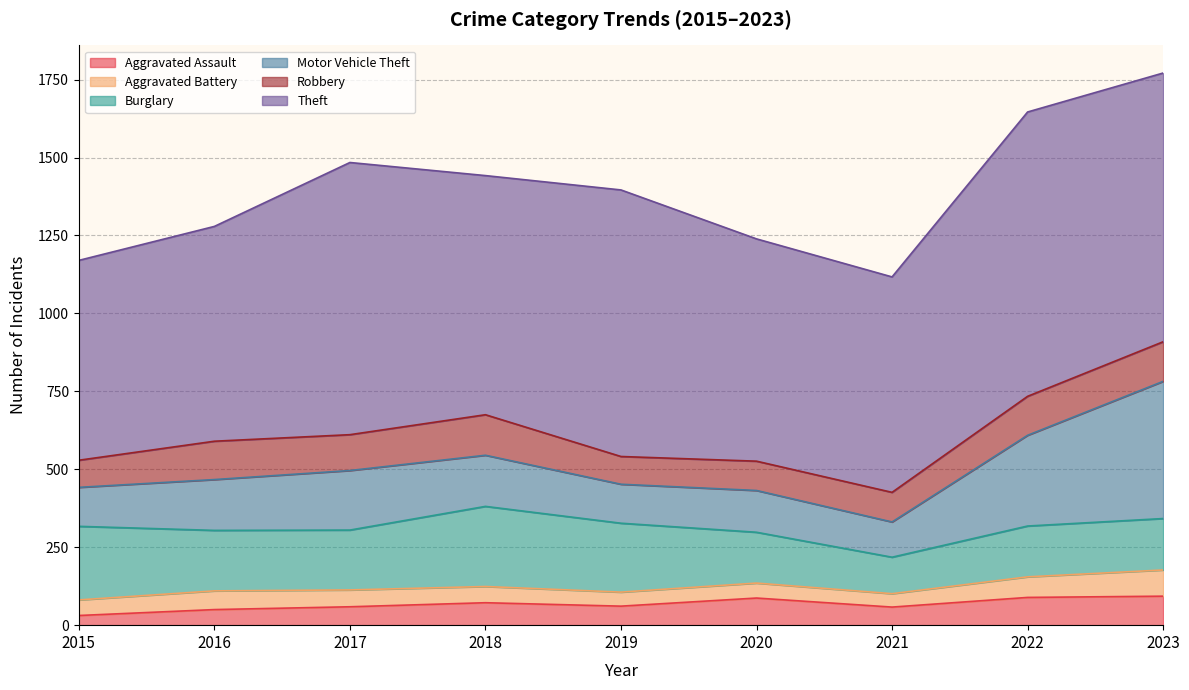

What is the approximate value of Aggravated Battery at 2015?

50